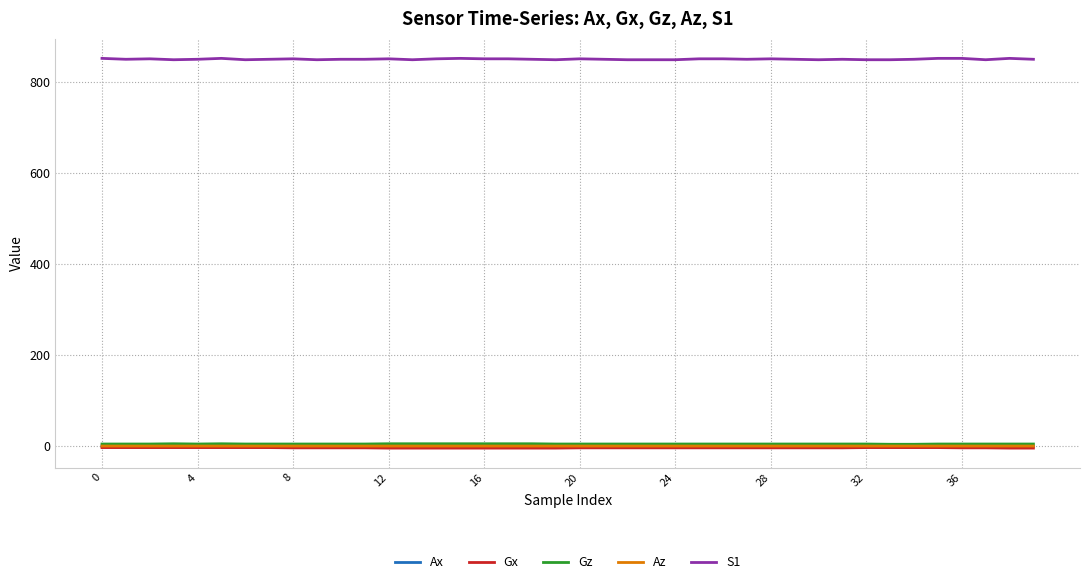

At how many categories does at least one series exceed 389?

40